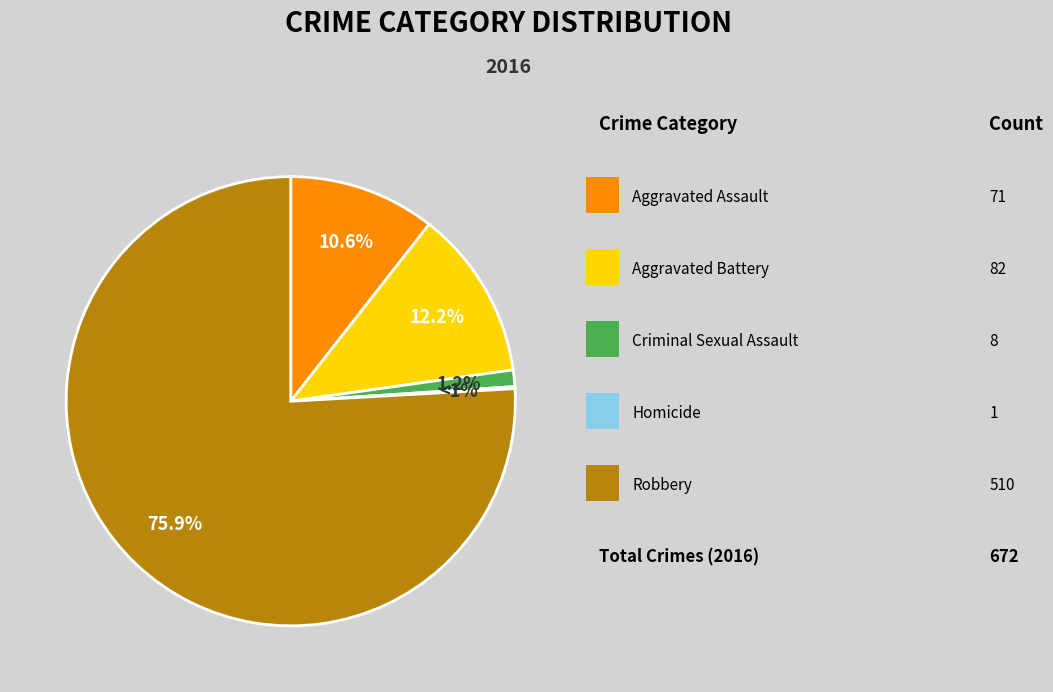

To the nearest percent, what portion does Robbery represent?

76%